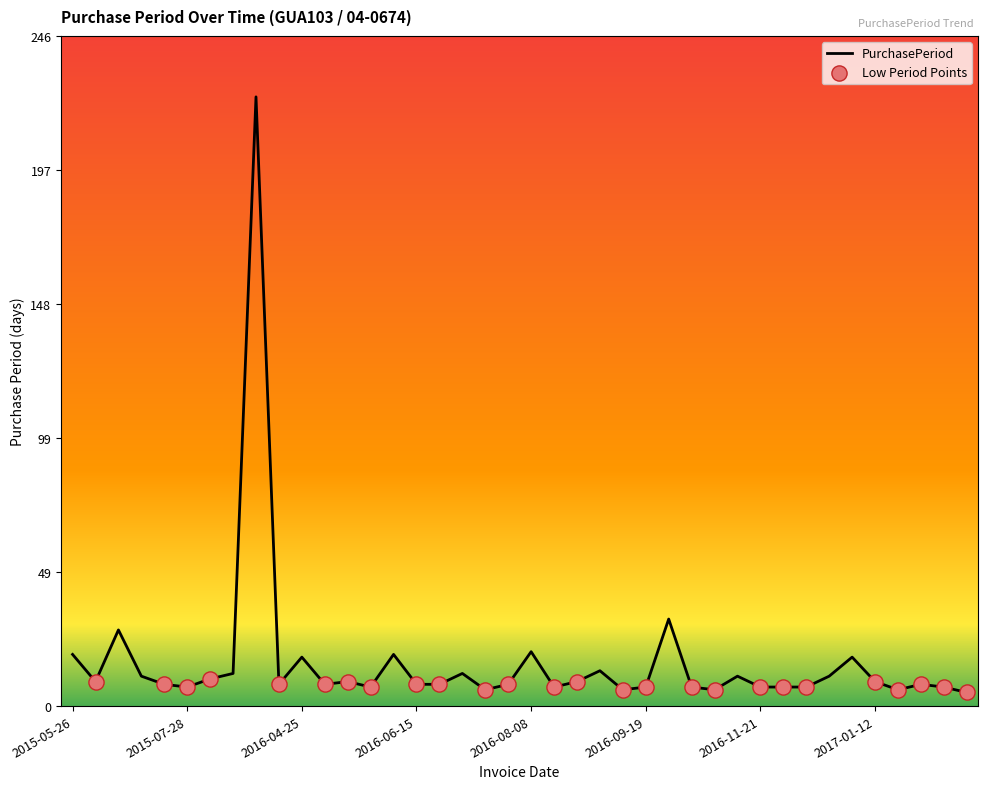

What is the minimum value shown in the chart?

5